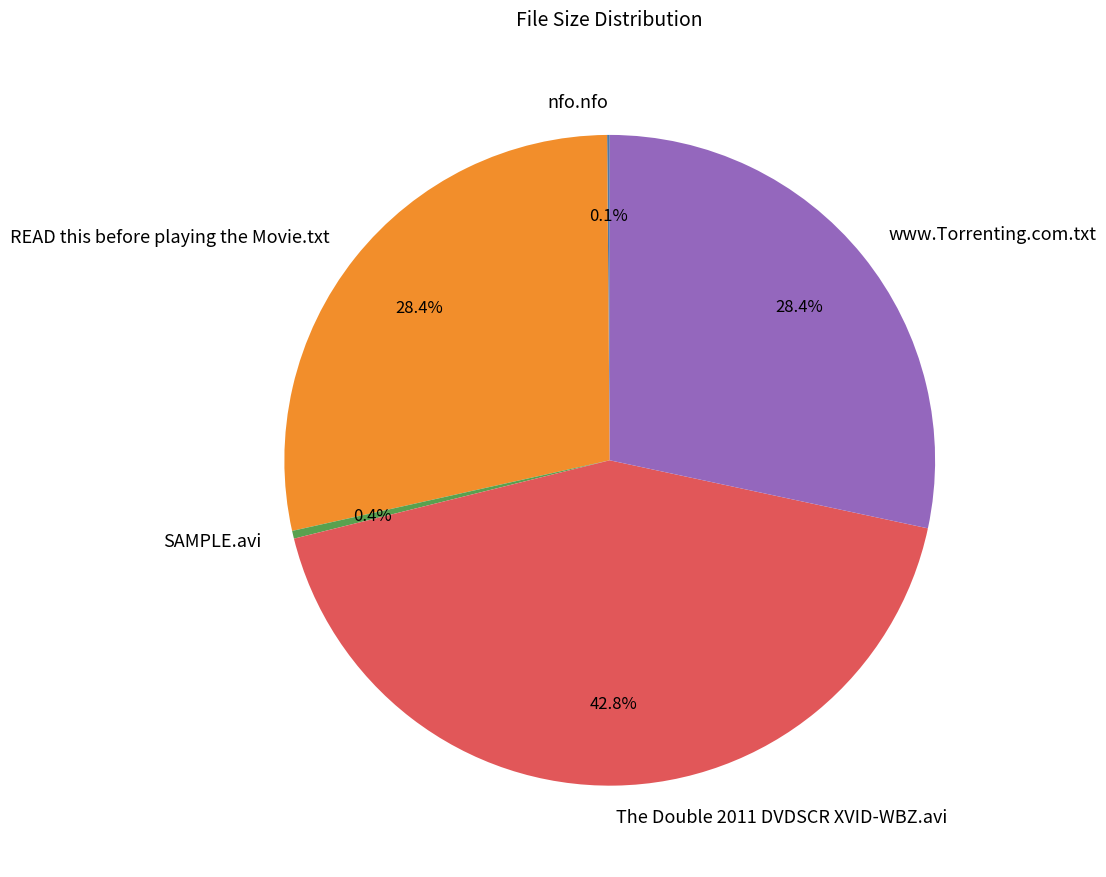

The The Double 2011 DVDSCR XVID-WBZ.avi slice represents 32% of the pie. True or false?

False